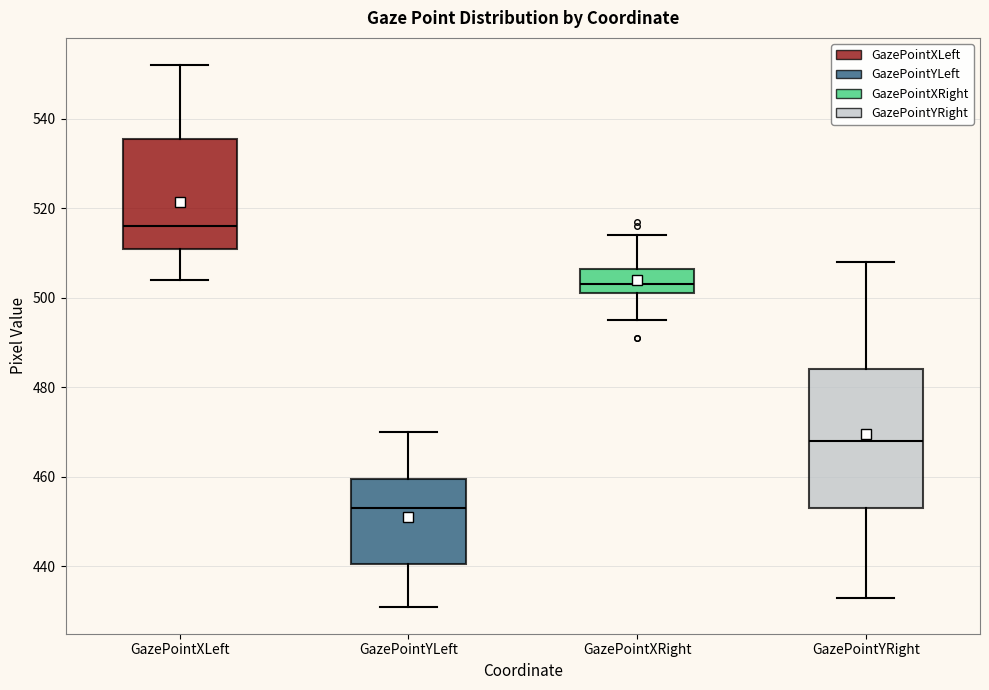

Where does the lower whisker of the box for GazePointXRight end on the y-axis? The values are not printed on the chart, so give them approximately, as read against the axis.

496